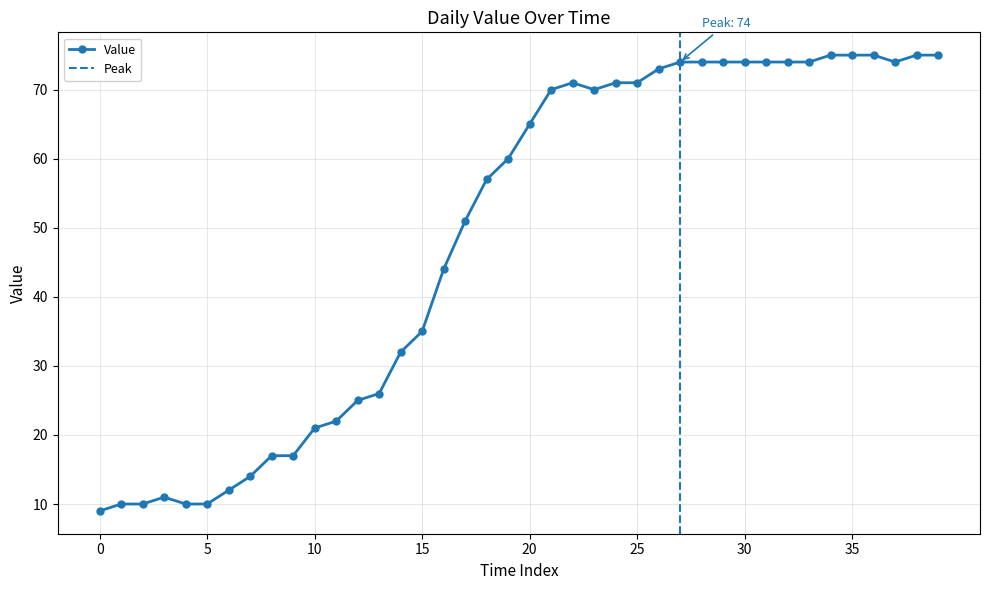

Is it true that Value equals 71 at 25?

True